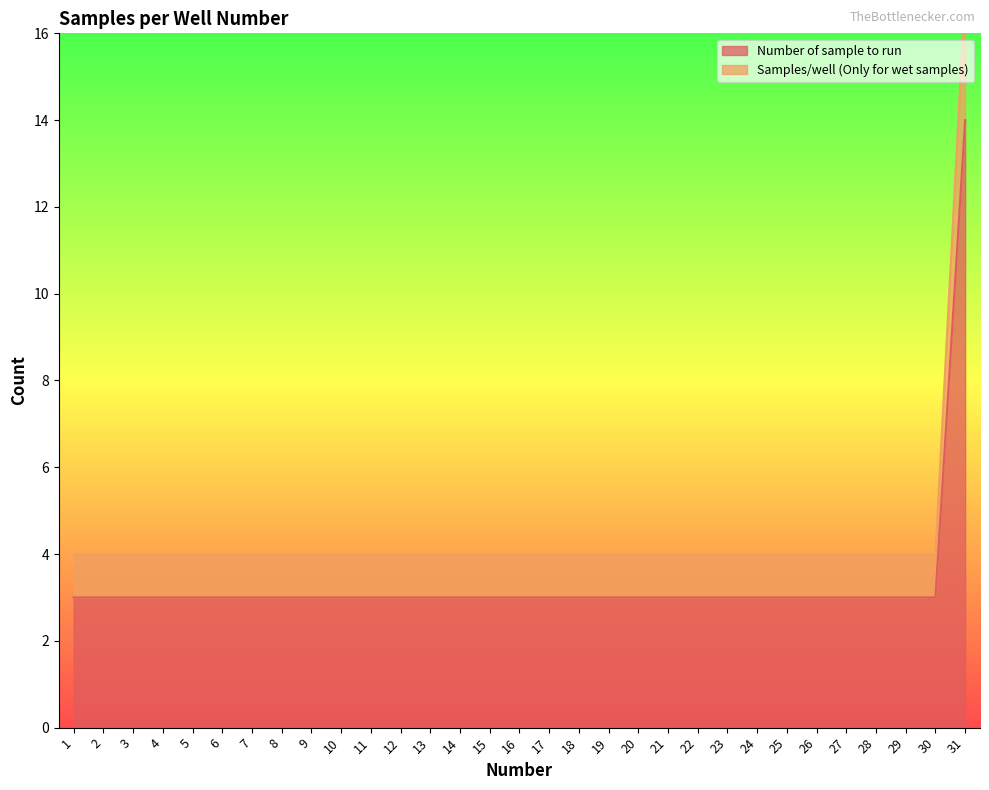

What is the minimum value for Number of sample to run?

3